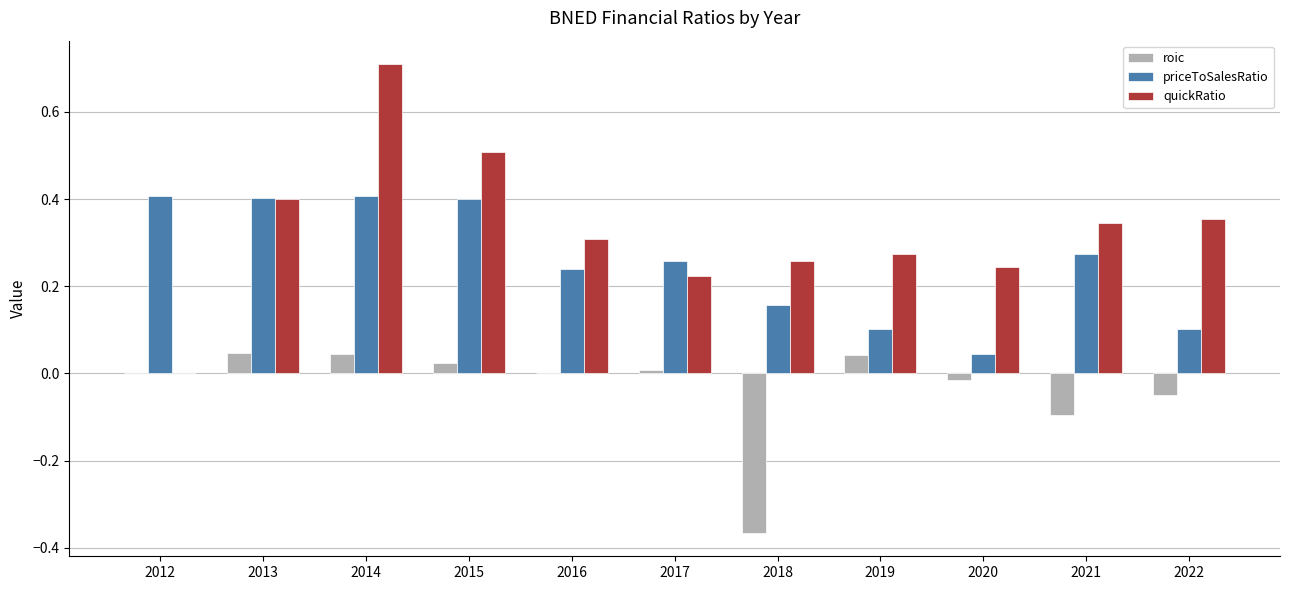

The value of roic at 2022 is -0.0. True or false?

True